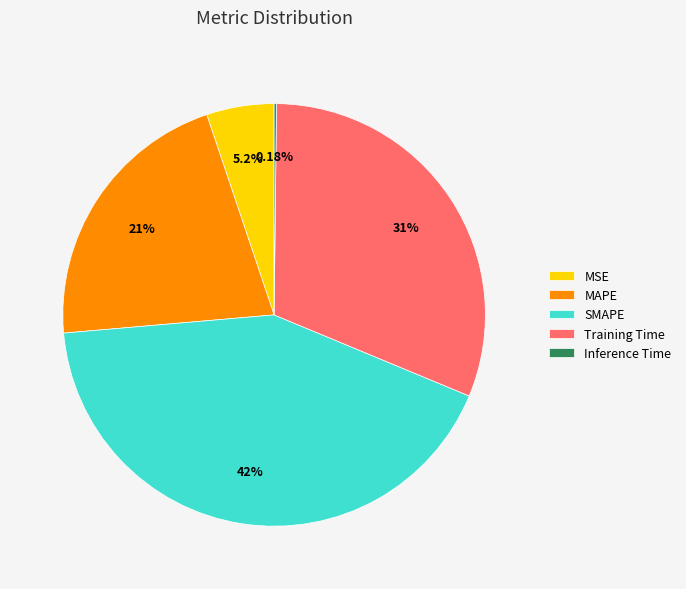

Between MSE and SMAPE, which is larger?

SMAPE